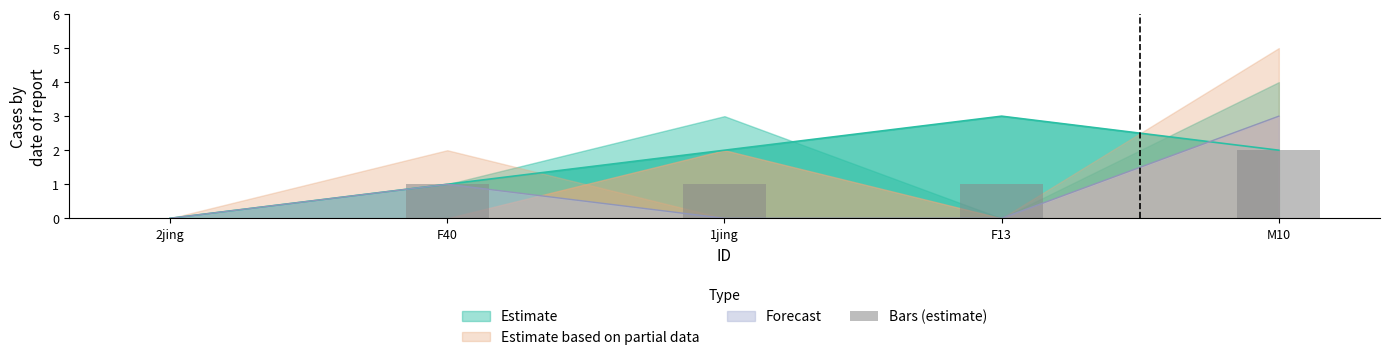

Is it true that Forecast equals 0 at 2jing?

True